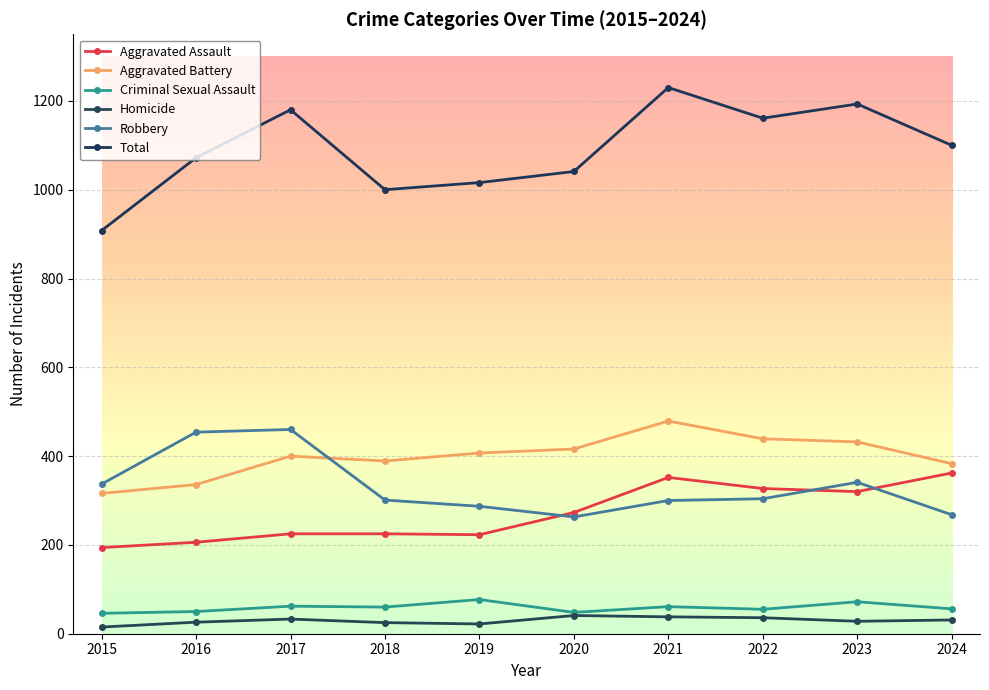

How many interior local peaks does the Total series have?

3